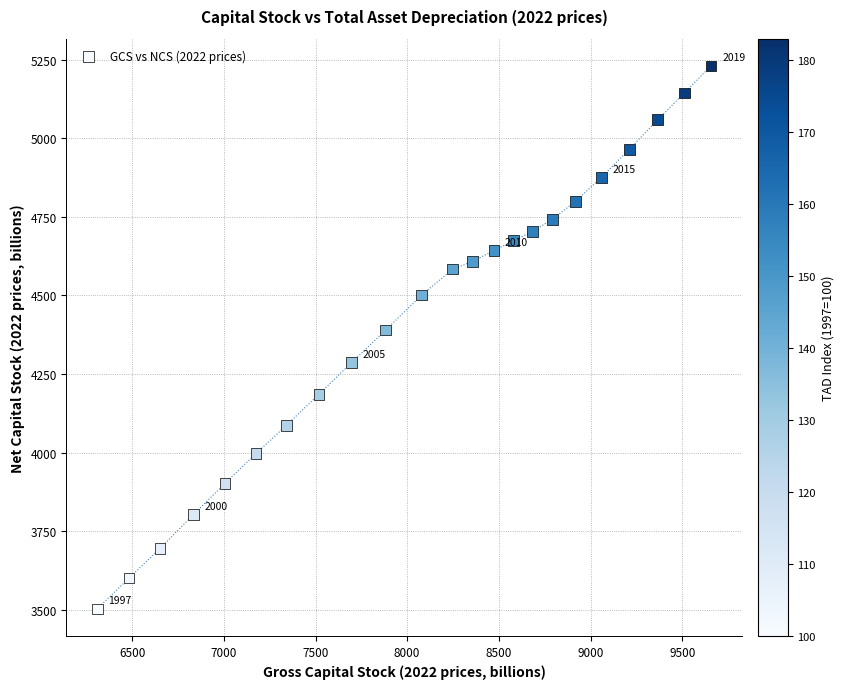

What Y value in the scatter plot is closest to 4366?

4390